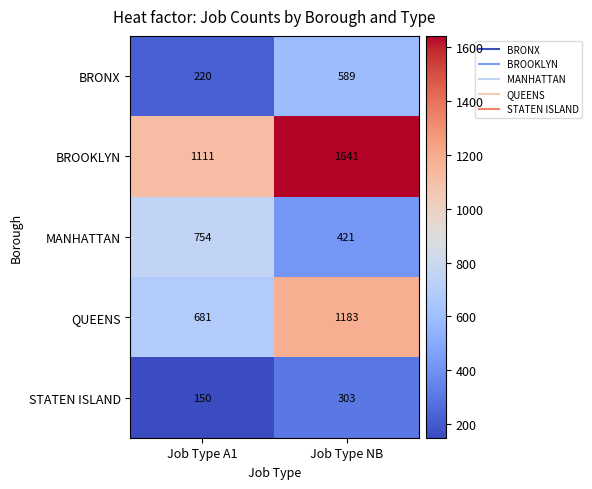

True or false: MANHATTAN has a value of 754 at Job Type A1.

True